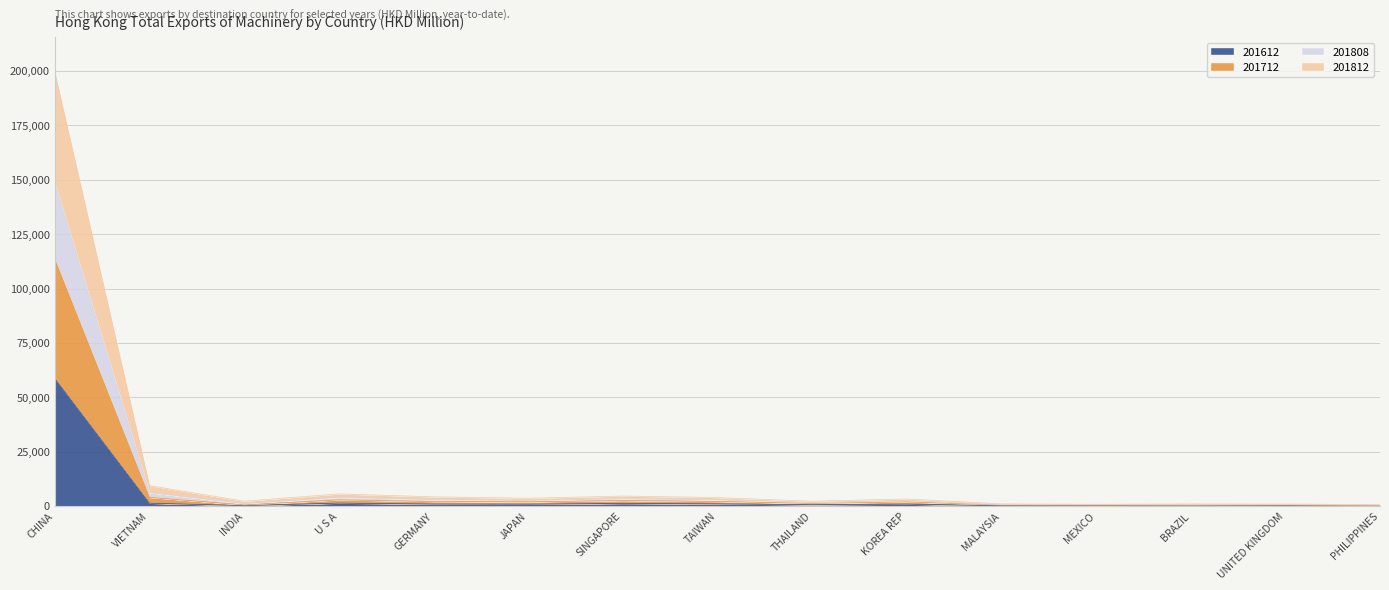

True or false: 201812 and 201712 intersect in this chart.

False